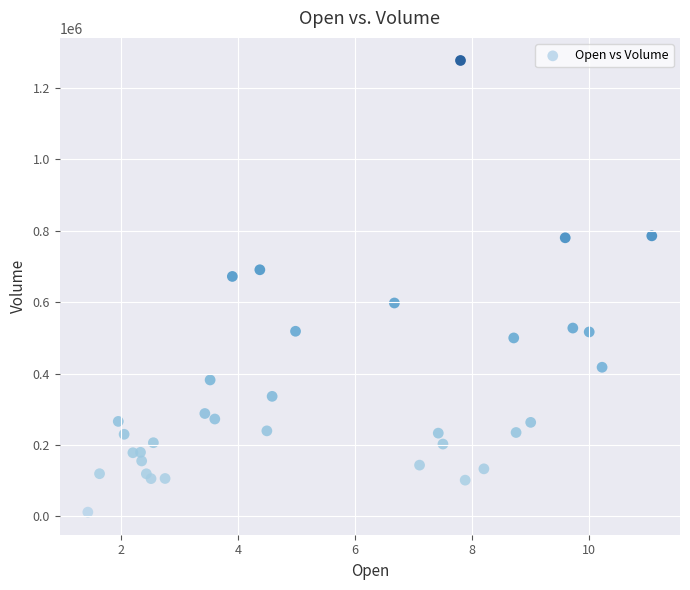

What Y value in the scatter plot is closest to 644650?

672300